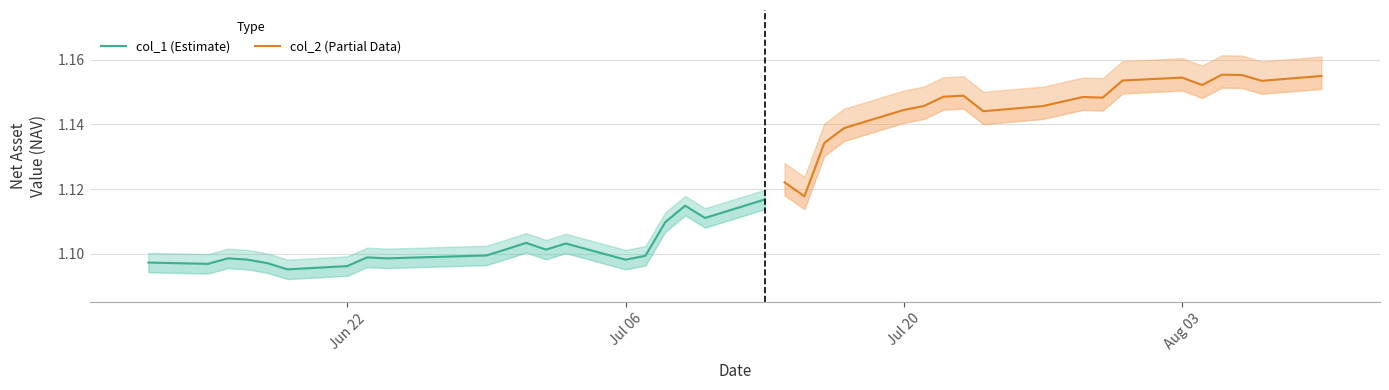

Rank the series by their maximum value, from highest to lowest.

col_2 (Partial Data), col_1 (Estimate)